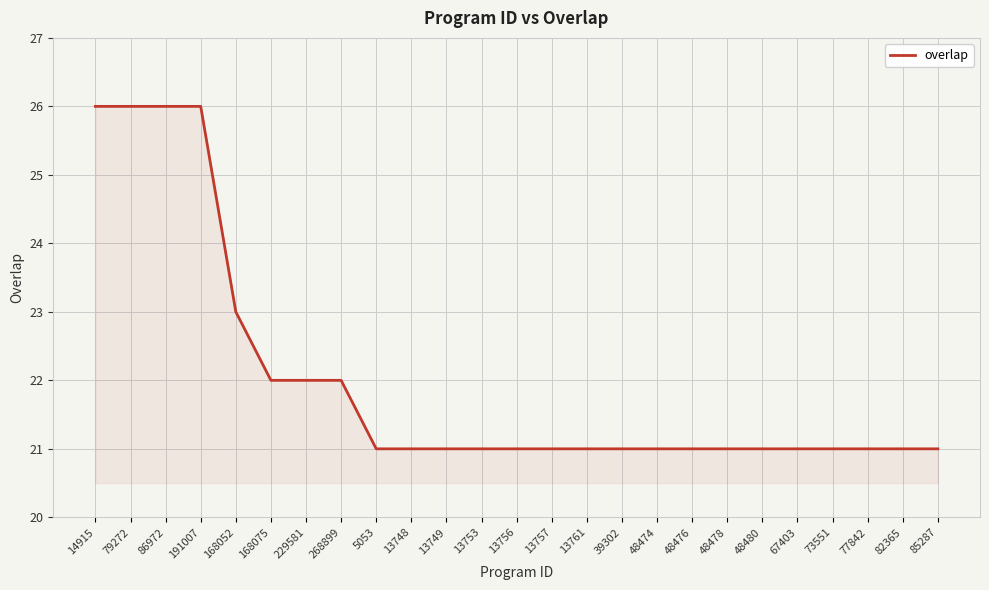

What is the change in value from 168052 to 13756?

-2